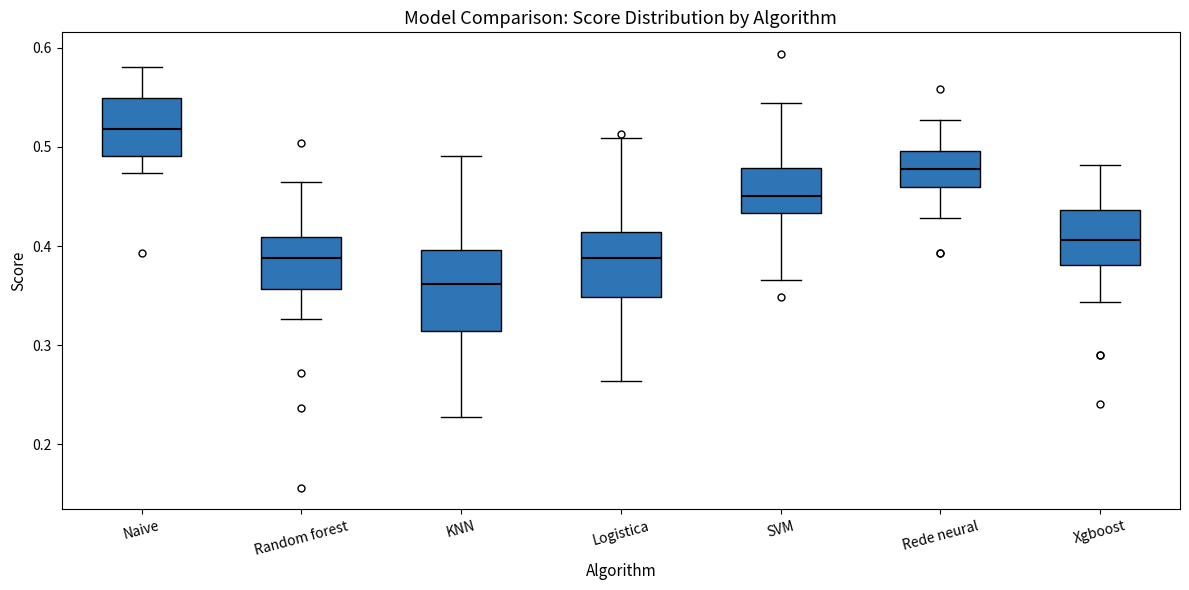

Reading left to right, transcribe this box plot: for each box, give where its median line is, the range the box spans, and where its two whiskers end, as read against the y-axis. The values are not printed on the chart, so give them approximately, as read against the axis.

Naive: median 0.52, box 0.49 to 0.55, whiskers 0.47 to 0.58
Random forest: median 0.39, box 0.36 to 0.41, whiskers 0.33 to 0.46
KNN: median 0.36, box 0.31 to 0.40, whiskers 0.23 to 0.49
Logistica: median 0.39, box 0.35 to 0.41, whiskers 0.26 to 0.51
SVM: median 0.45, box 0.43 to 0.48, whiskers 0.37 to 0.54
Rede neural: median 0.48, box 0.46 to 0.50, whiskers 0.43 to 0.53
Xgboost: median 0.41, box 0.38 to 0.44, whiskers 0.34 to 0.48